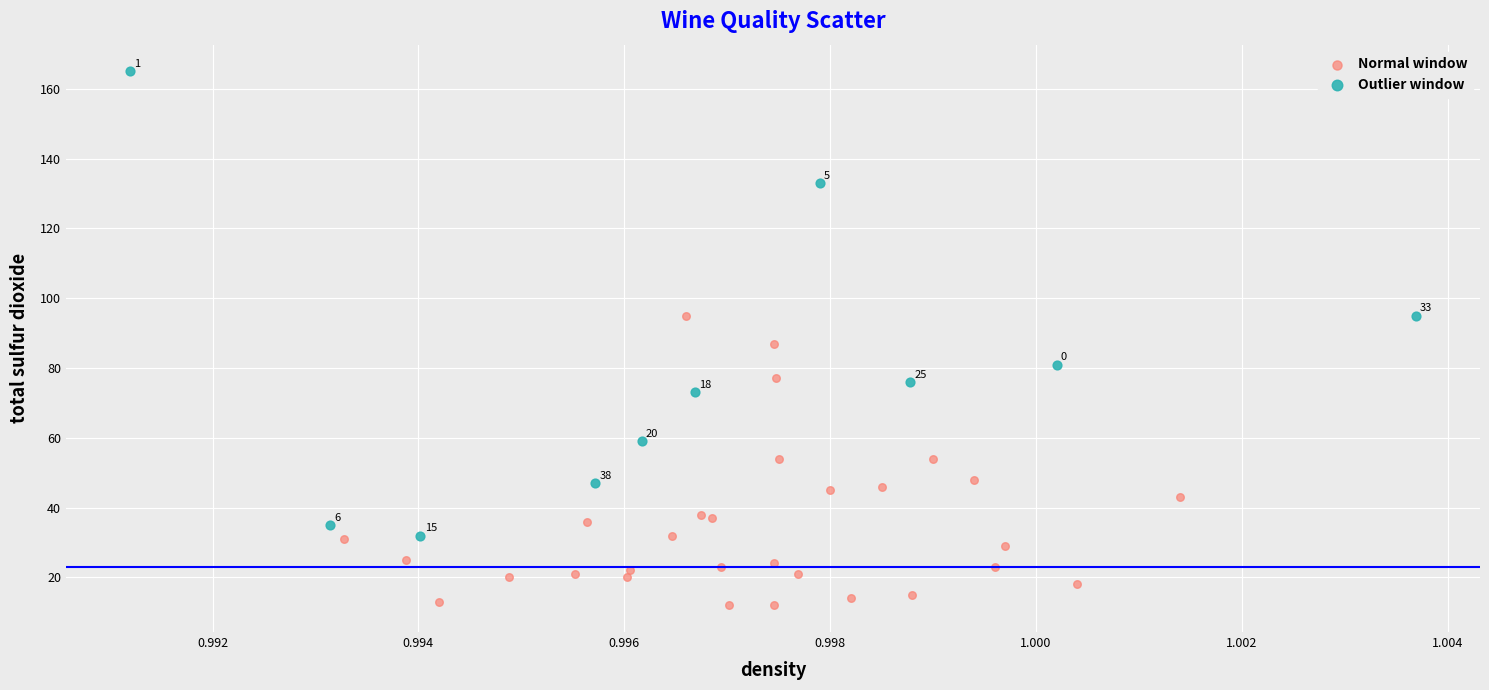

Which series reaches the minimum Y coordinate?

Normal window